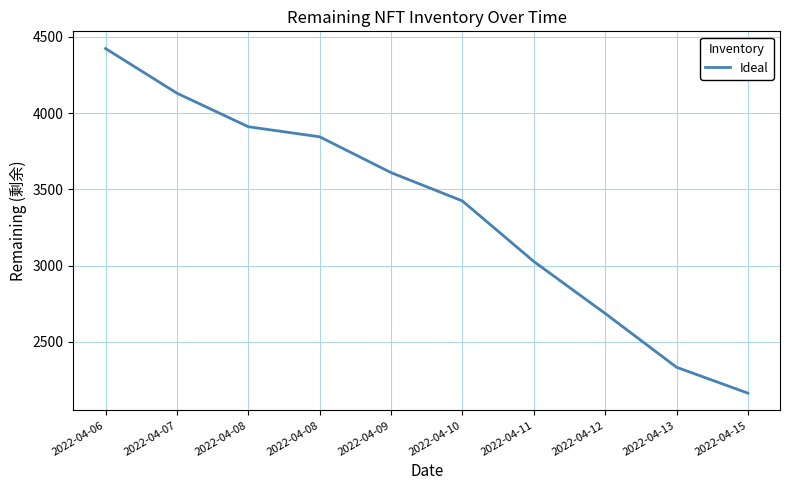

Does the chart have visible grid lines?

Yes